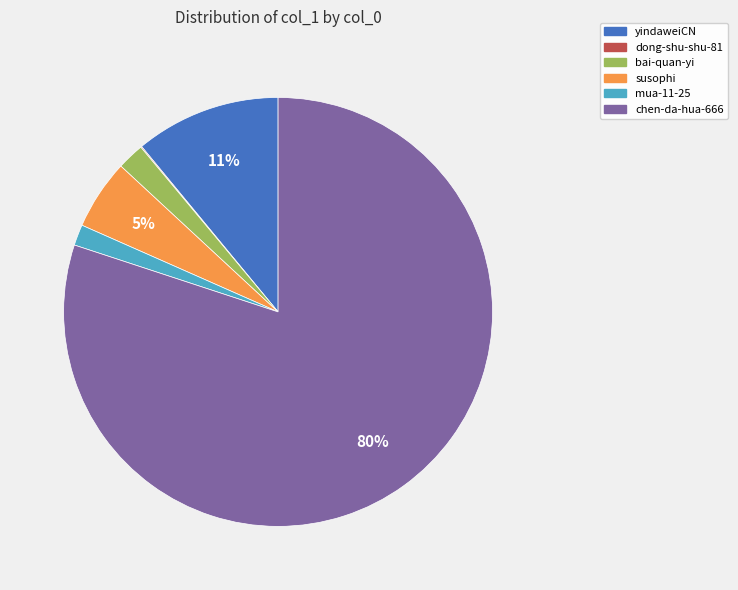

To the nearest percent, what portion does mua-11-25 represent?

2%